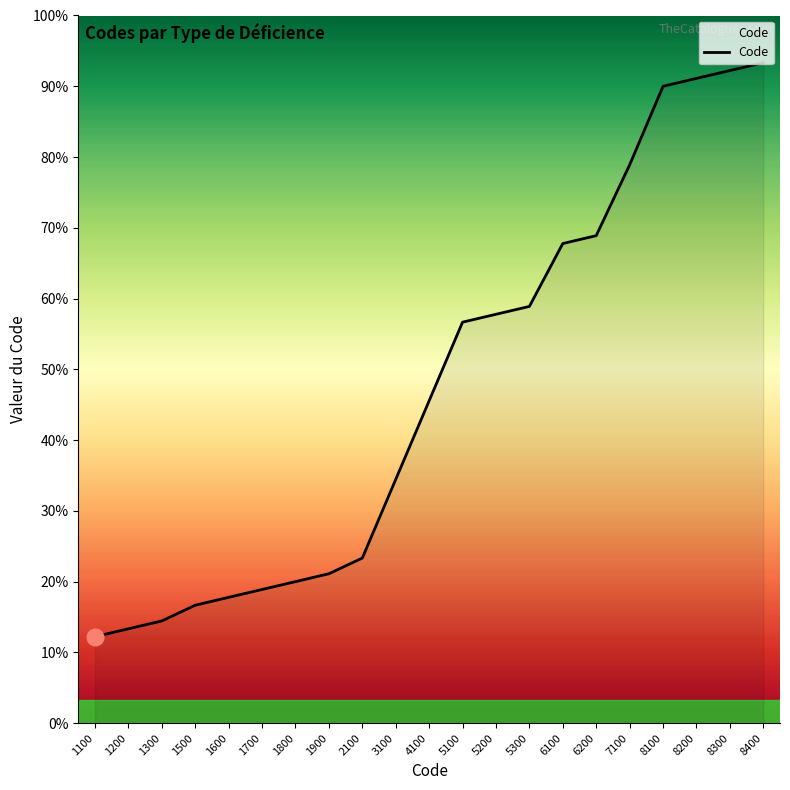

Is it true that the value at 4100 is 2051?

False